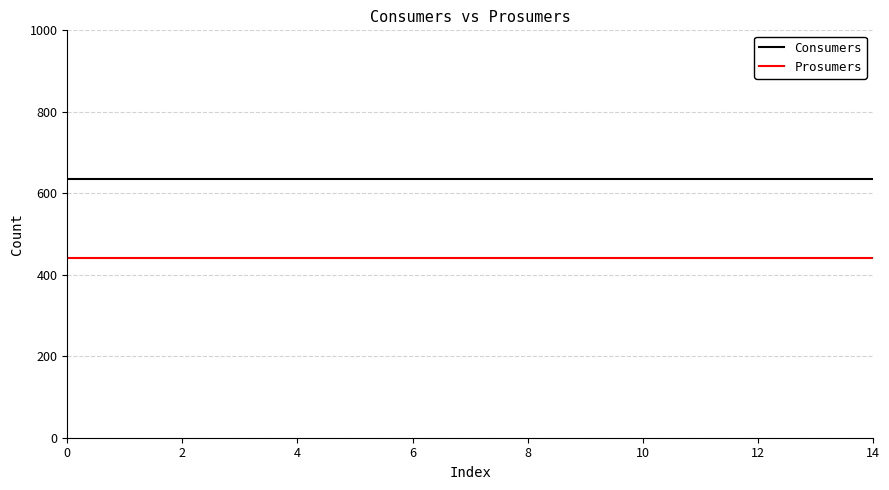

List the series in order of their overall mean, lowest first.

Prosumers, Consumers